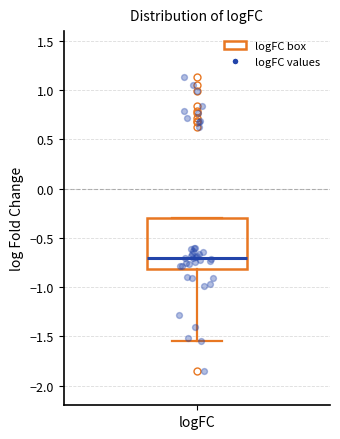

Read this box plot against the y-axis: the position of the median line, the range covered by the box, and the ends of both whiskers. The values are not printed on the chart, so give them approximately, as read against the axis.

median -0.70, box -0.80 to -0.30, whiskers -1.55 to -0.30